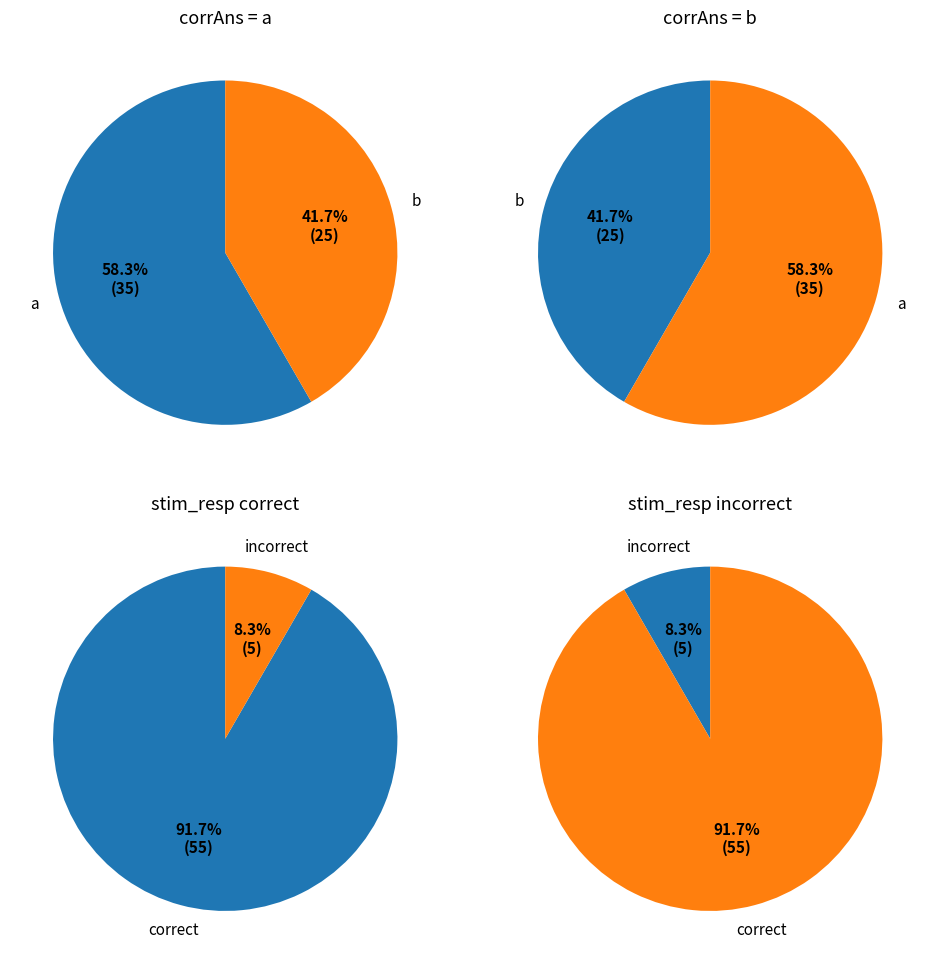

Do 1 and 2 together represent more than half of the pie?

No